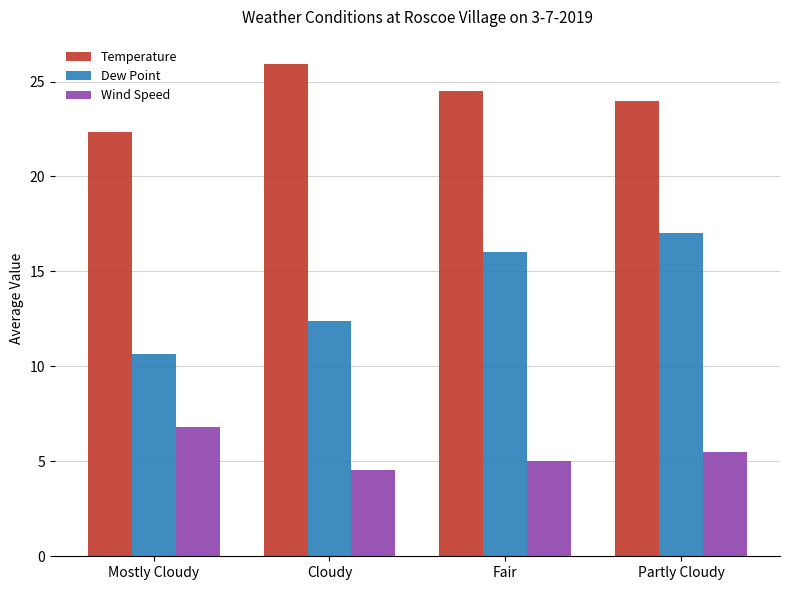

Reading right to left, transcribe all the data shown in this chart.

Temperature: 24.0	24.5	25.9	22.3
Dew Point: 17.0	16.0	12.4	10.7
Wind Speed: 5.5	5.0	4.5	6.8